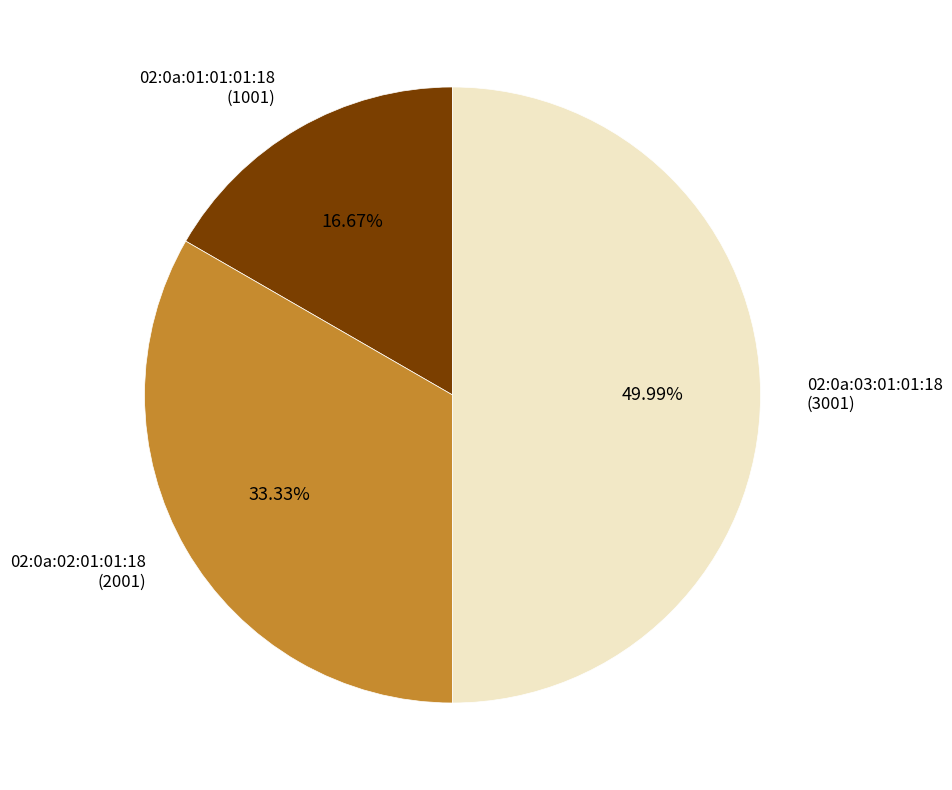

Which slice is the largest?

02:0a:03:01:01:18